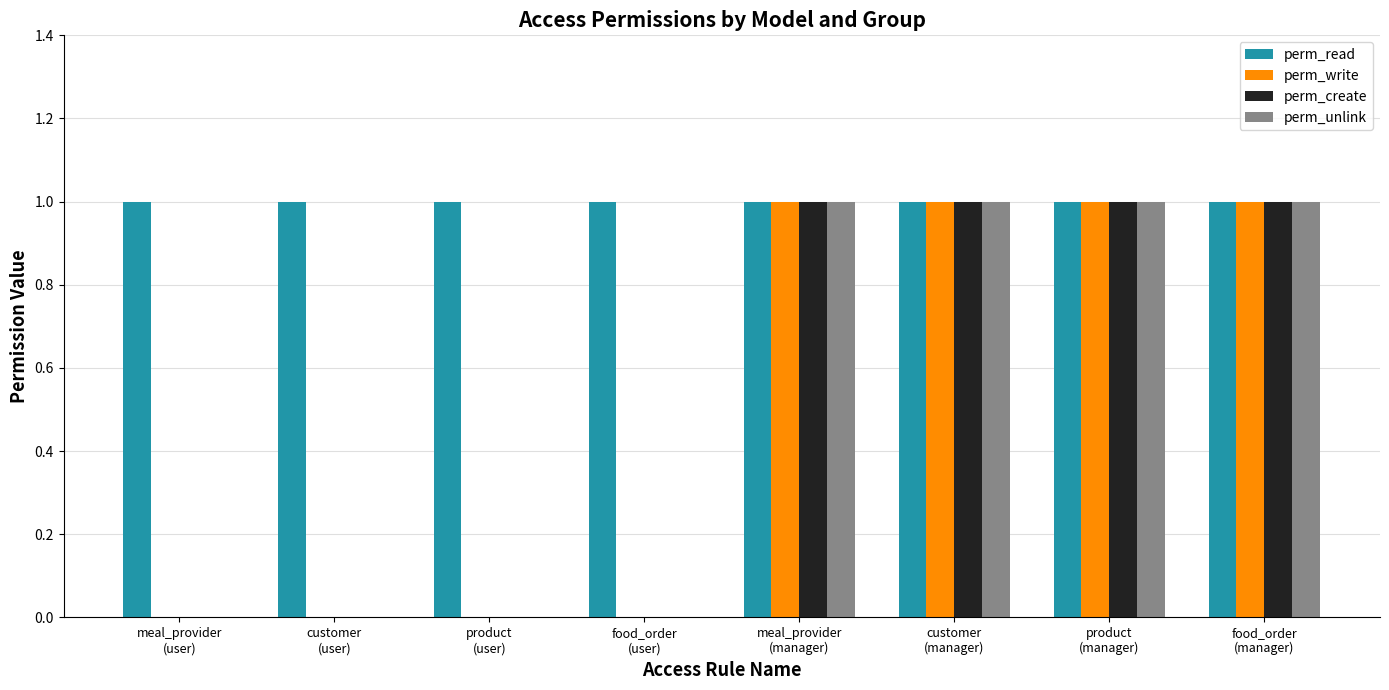

What are all the series names shown in the legend?

perm_read, perm_write, perm_create, perm_unlink